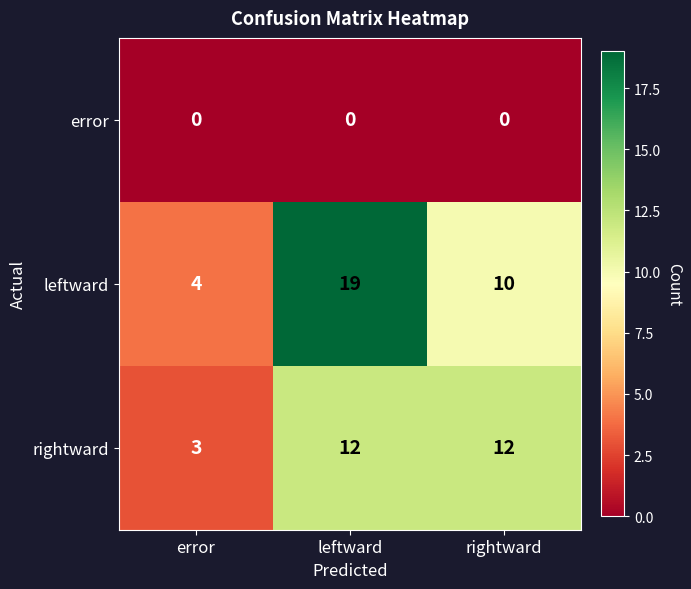

What is the highest value of the rightward series?

12